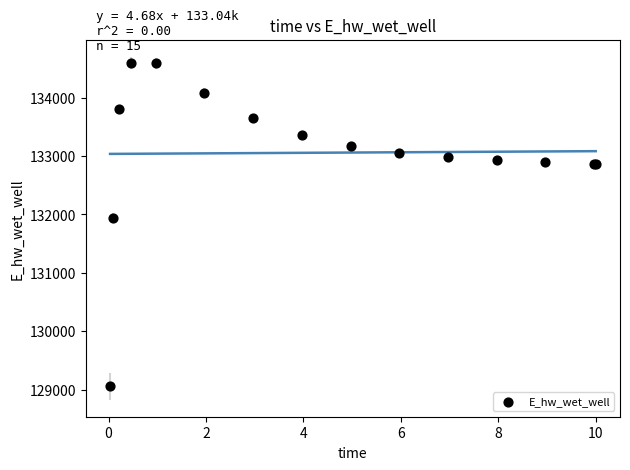

What Y value in the scatter plot is closest to 131827?

131947.6